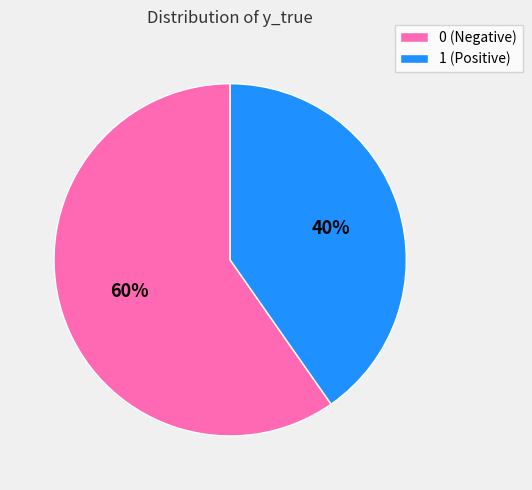

To the nearest percent, what is the average slice percentage?

50%